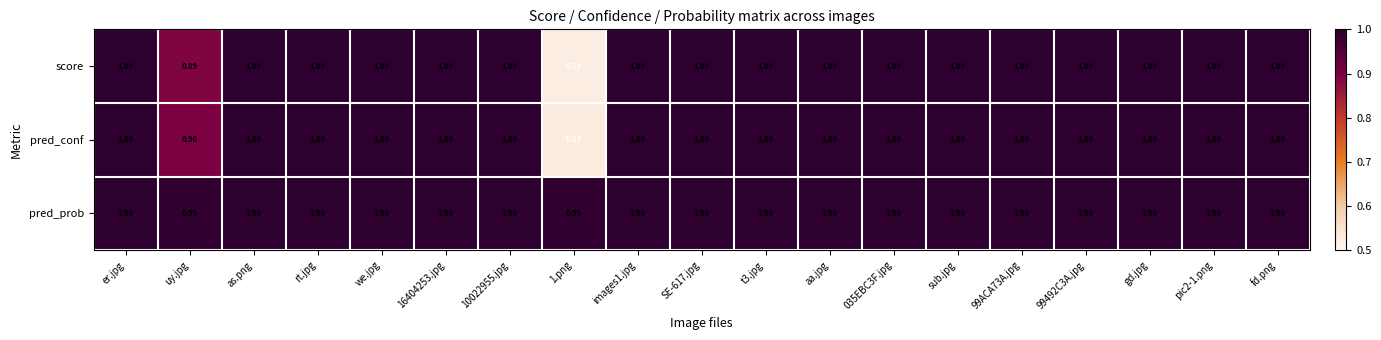

Which series has the largest total across all categories?

pred_prob